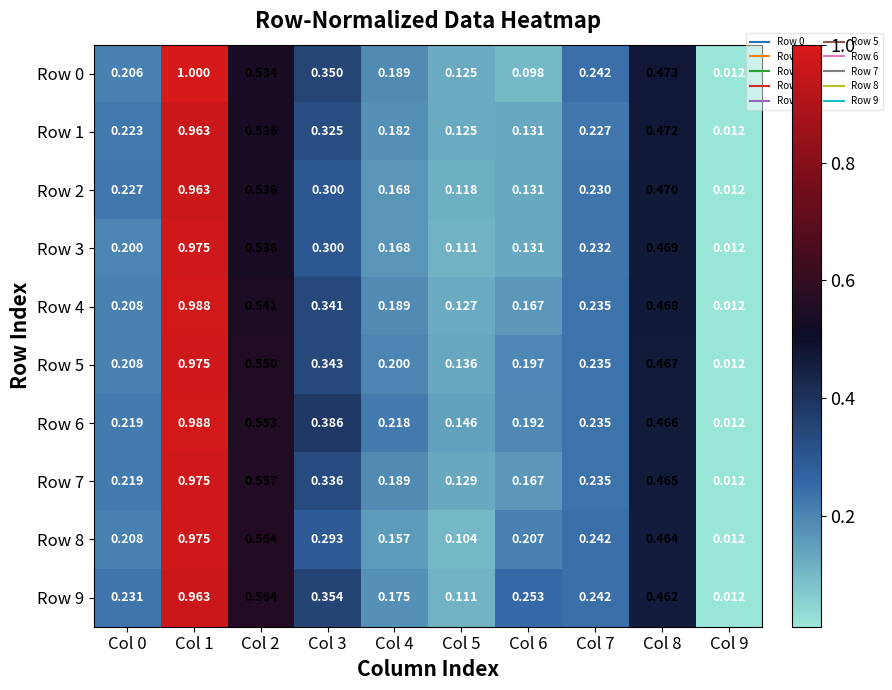

Is the value of Row 1 at Col 4 greater than the value of Row 8 at Col 2?

No